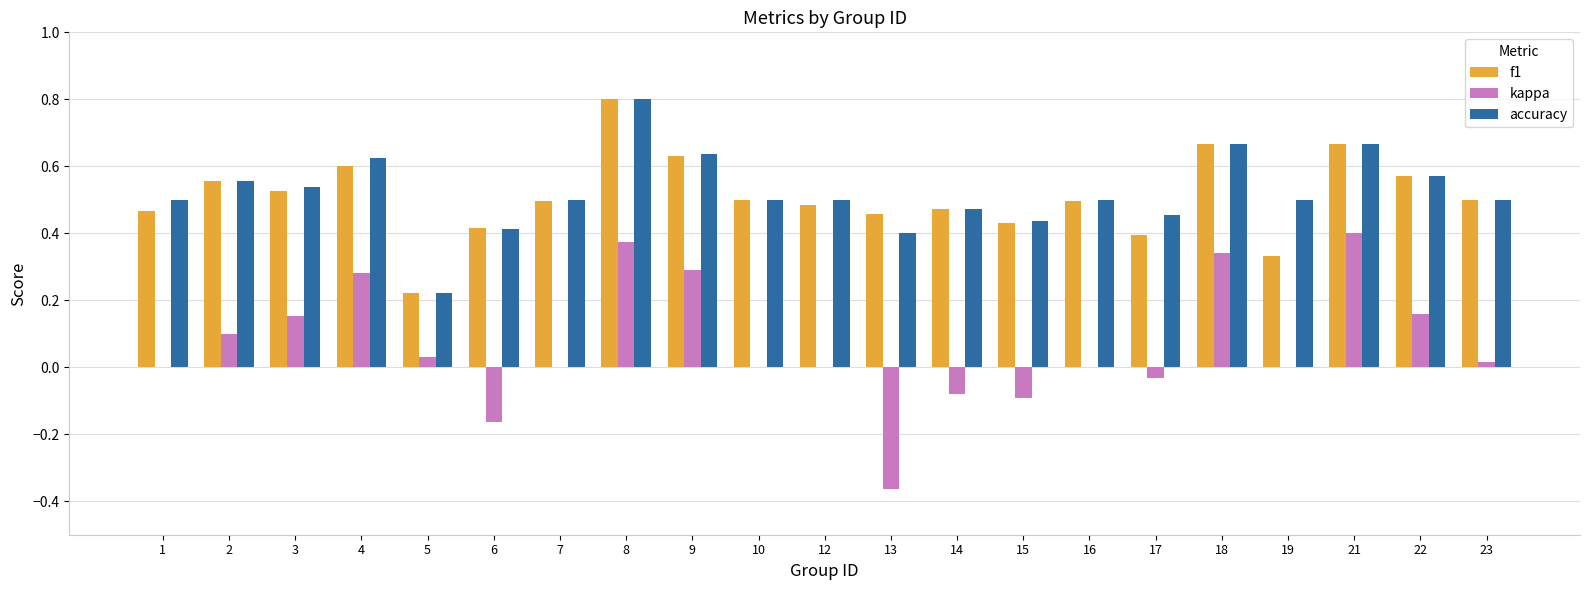

What is the total value across all series at 21?

1.7